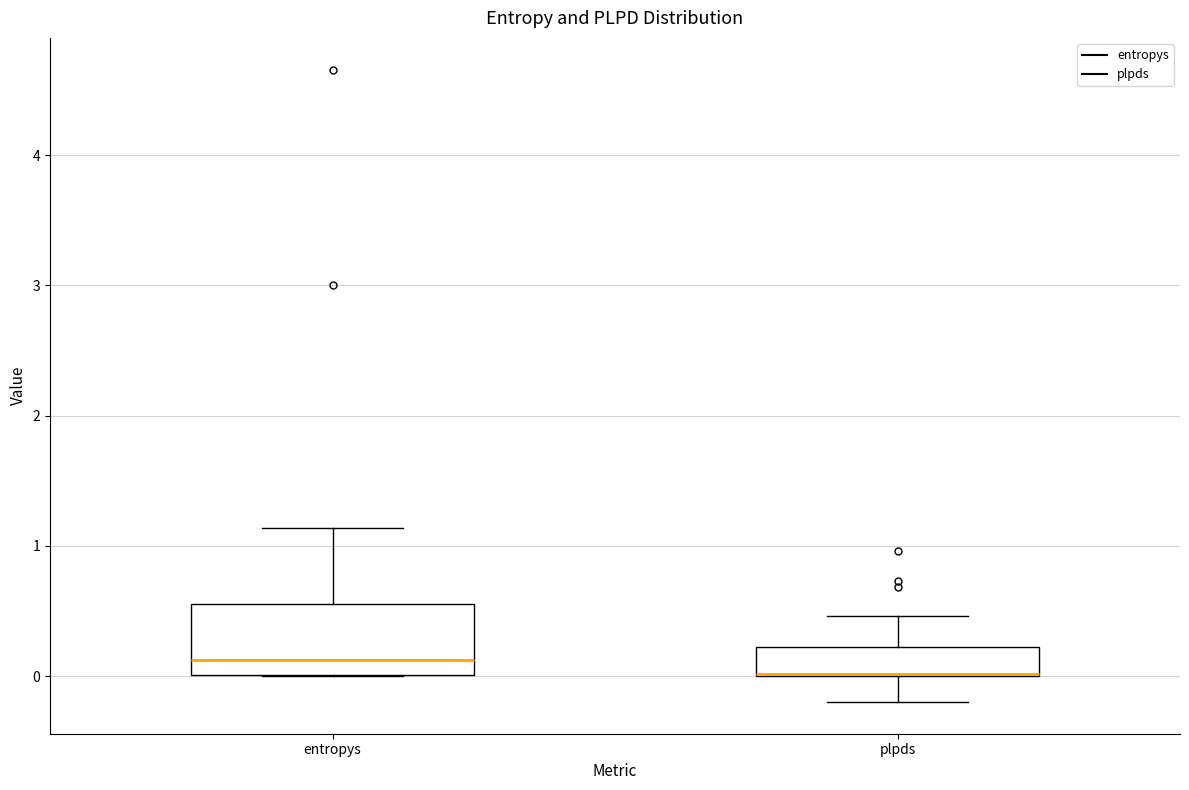

Reading left to right, read every box against the y-axis: the position of its median line, the range the box covers, and the ends of its whiskers. The values are not printed on the chart, so give them approximately, as read against the axis.

entropys: median 0.1, box 0.0 to 0.6, whiskers 0.0 to 1.1
plpds: median 0.0 (drawn on the box's lower edge), box 0.0 to 0.2, whiskers -0.2 to 0.5